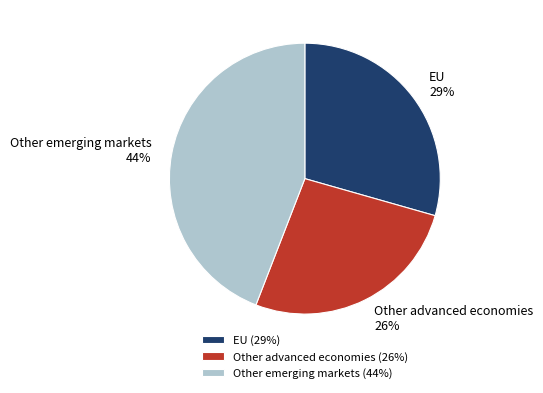

To the nearest percent, what is the average slice percentage?

33%